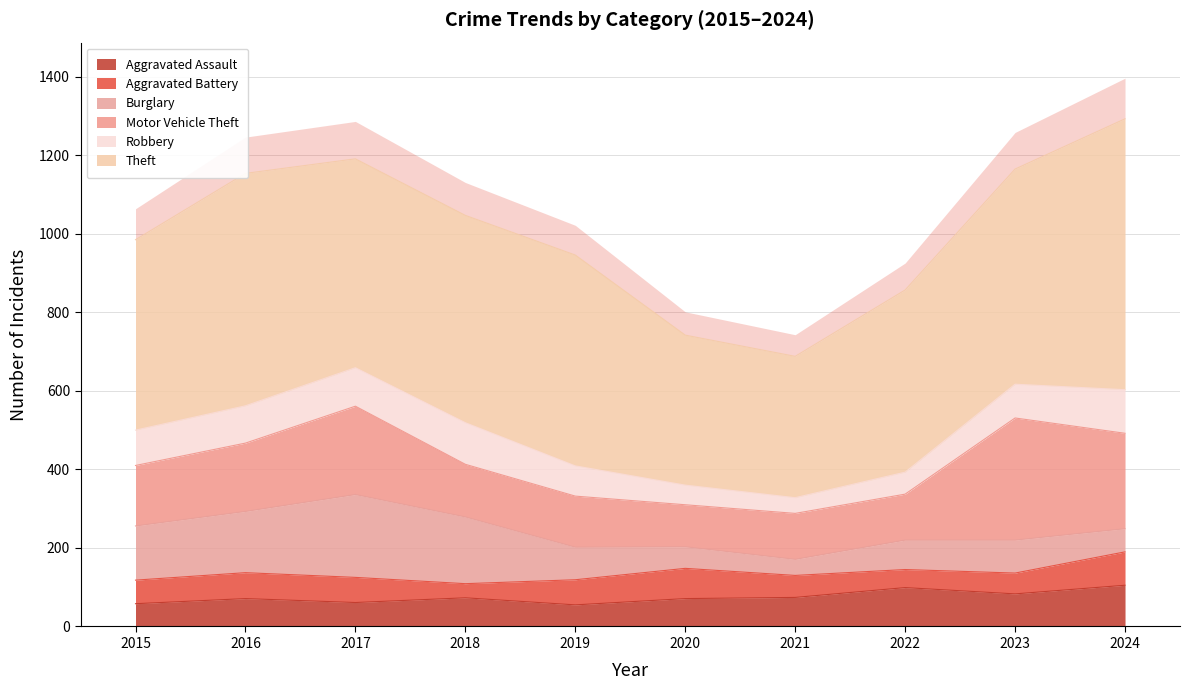

Rank the categories by Aggravated Battery value from highest to lowest.

2024, 2020, 2016, 2017, 2019, 2015, 2021, 2023, 2022, 2018